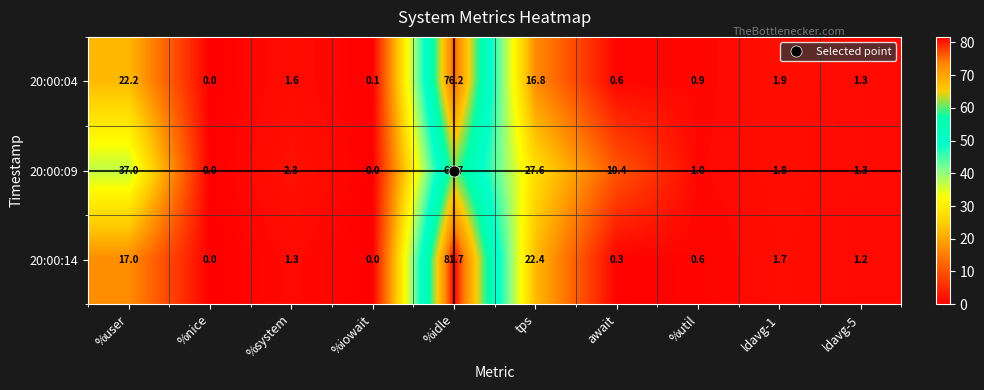

Which series has the largest range (max minus min)?

20:00:14